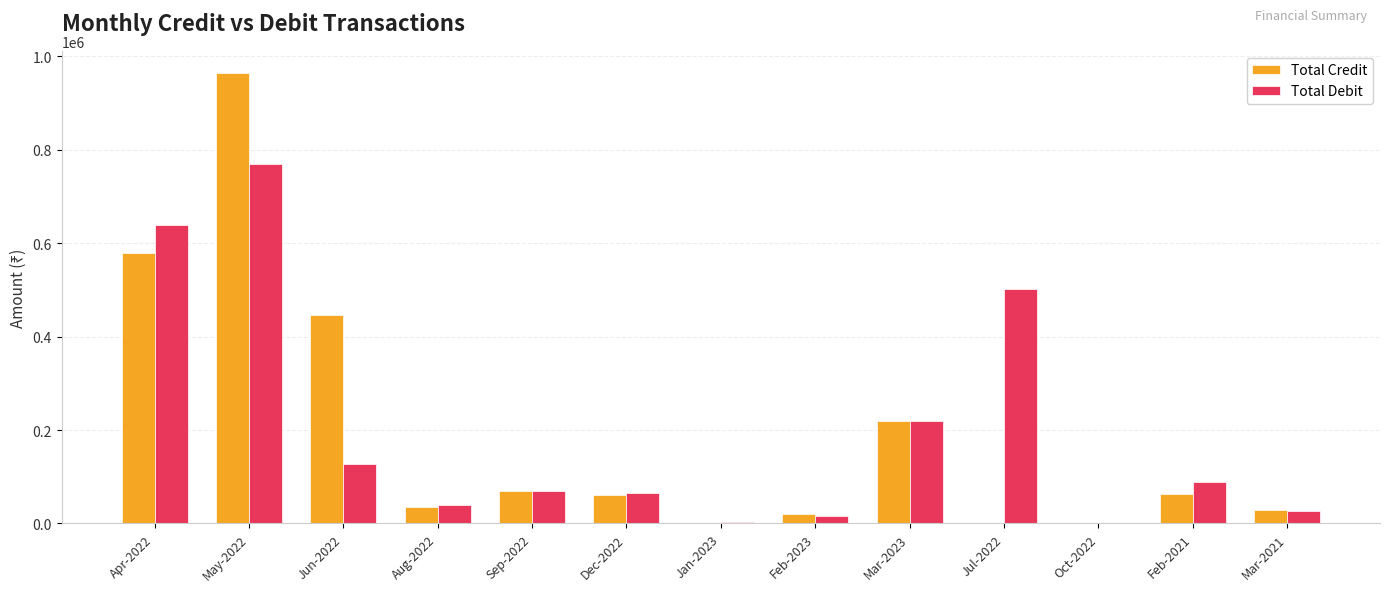

The value of Total Credit at Aug-2022 is 35000.0. True or false?

True